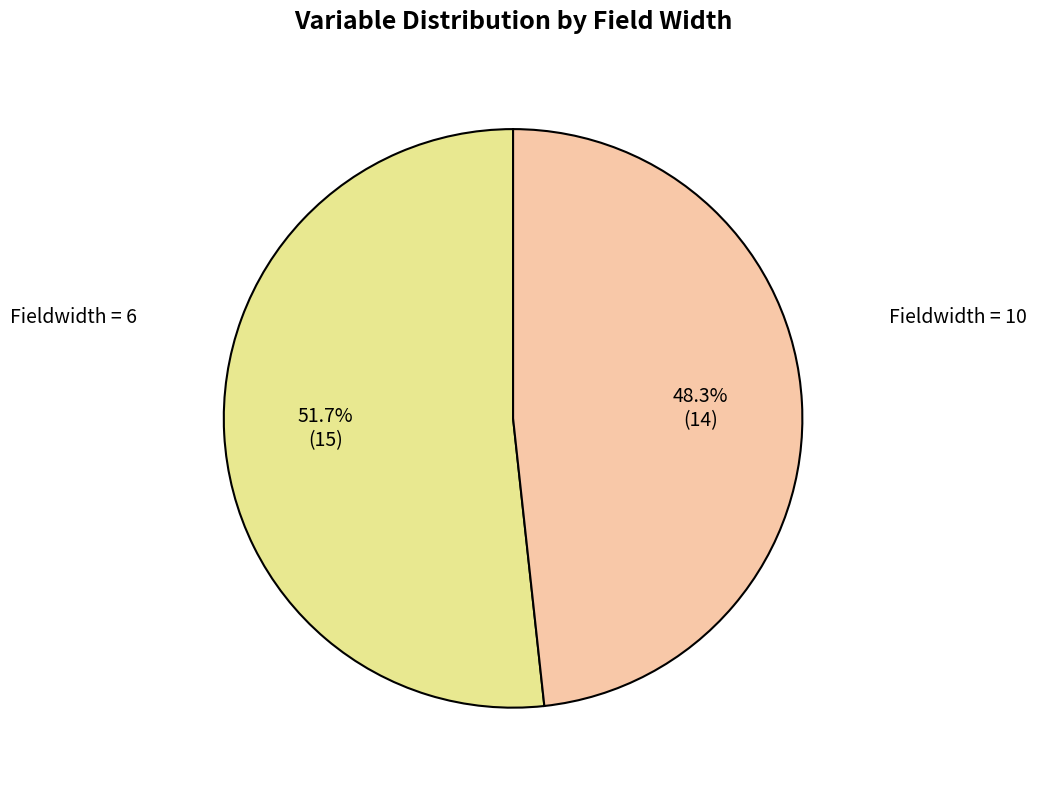

What is the ratio of the value at Fieldwidth = 6 to the value at Fieldwidth = 10?

1.1